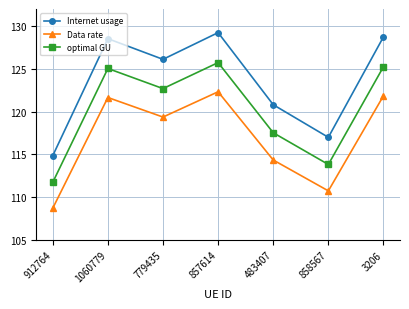

What is the label of the 3rd point from the left?

779435